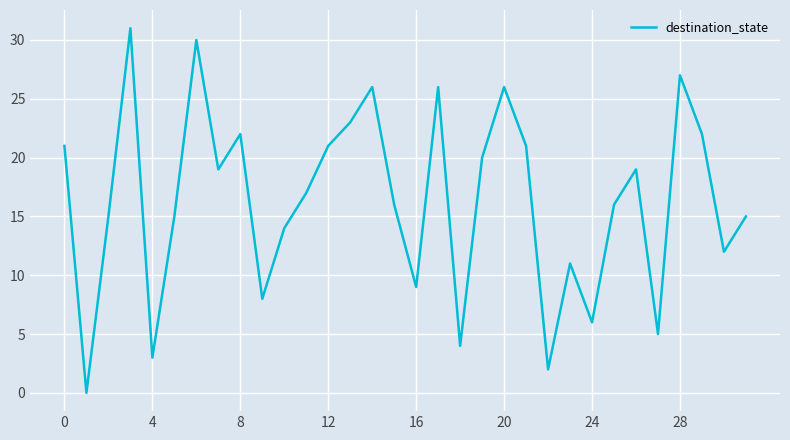

What is the maximum value shown in the chart?

31